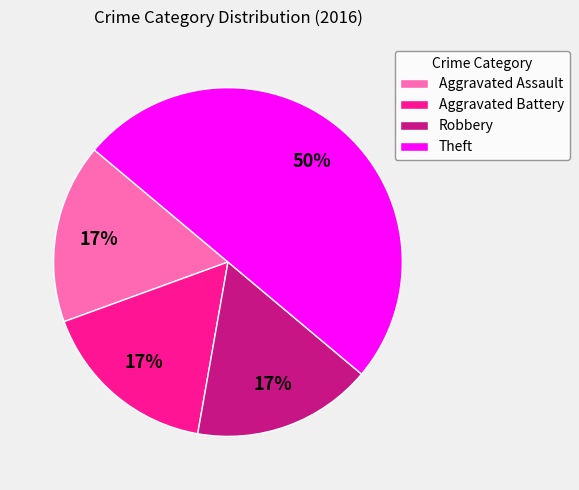

To the nearest percent, what percentage of the pie is Aggravated Battery?

17%